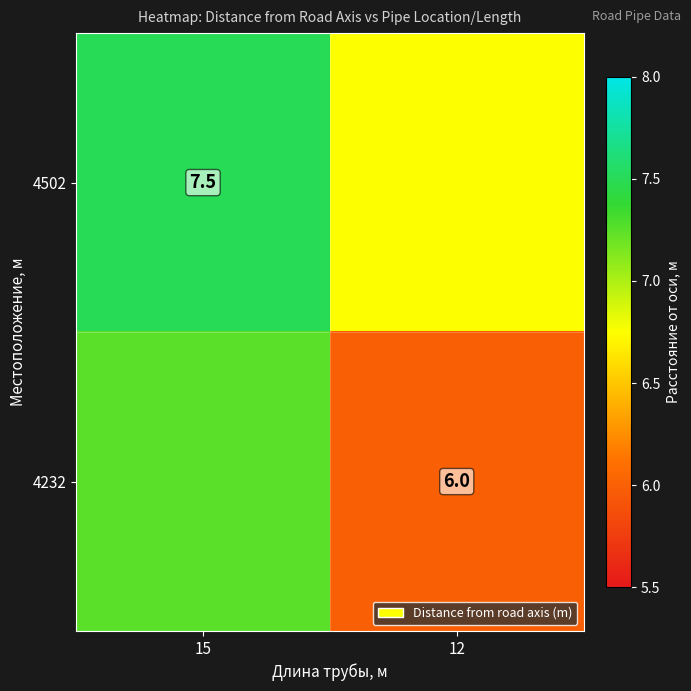

Read the 4502 value at 12.

6.8